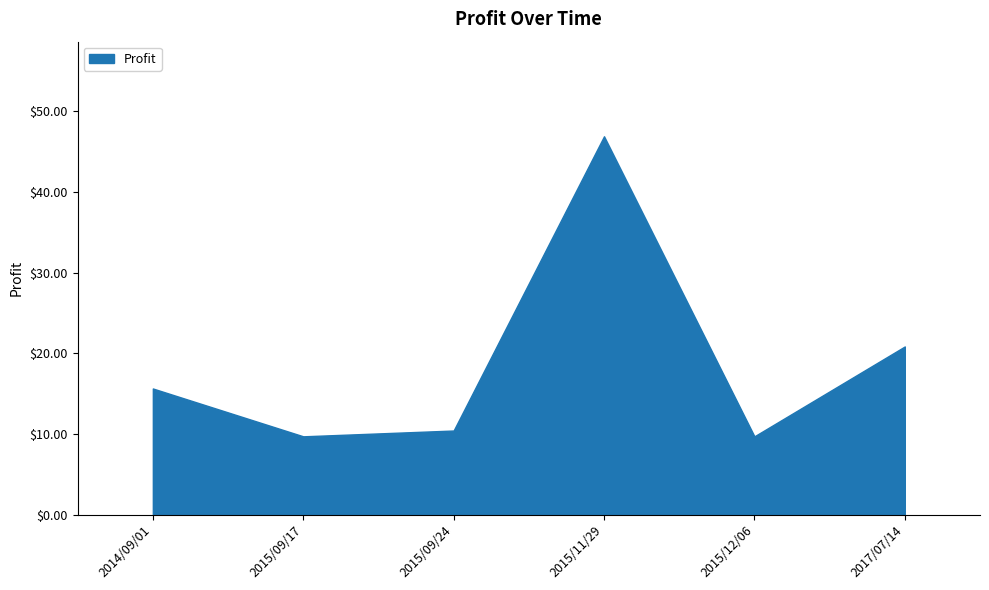

Is it true that the value at 2015/09/24 is 10.4?

True